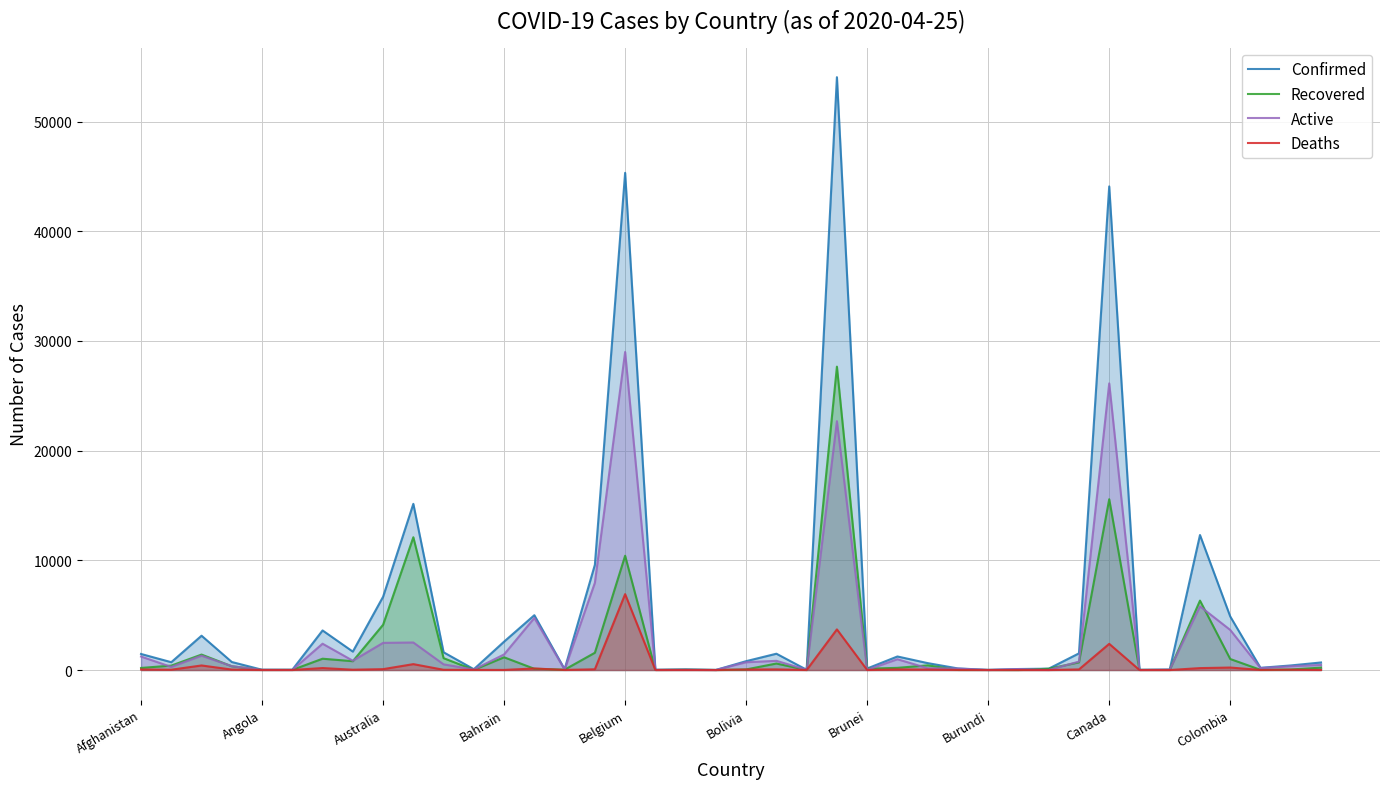

Which series has the largest total across all categories?

Confirmed